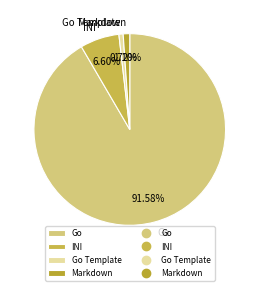

What percentage is the Go Template slice, to the nearest percent?

1%